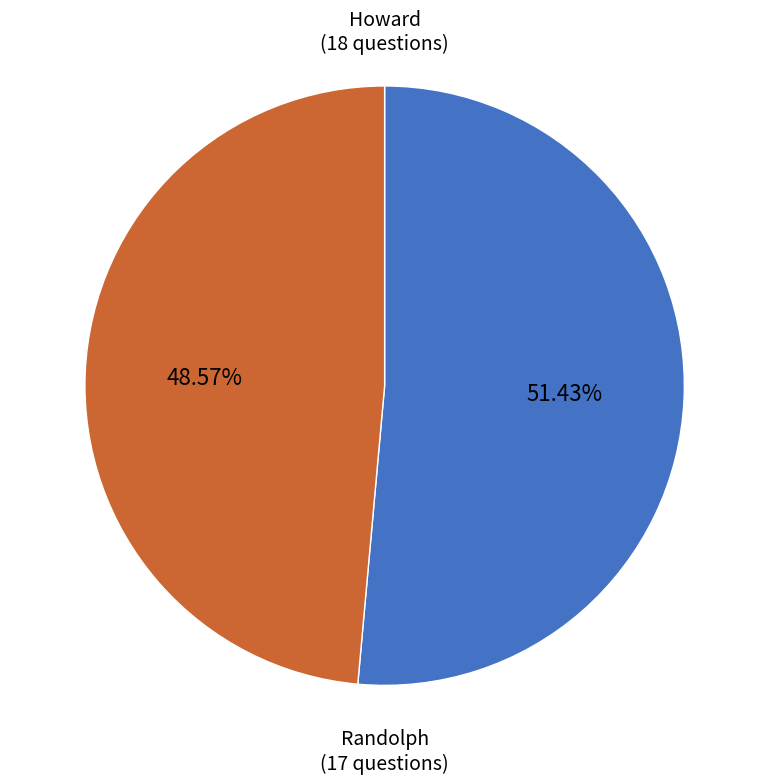

Is there a majority slice in this chart?

Yes